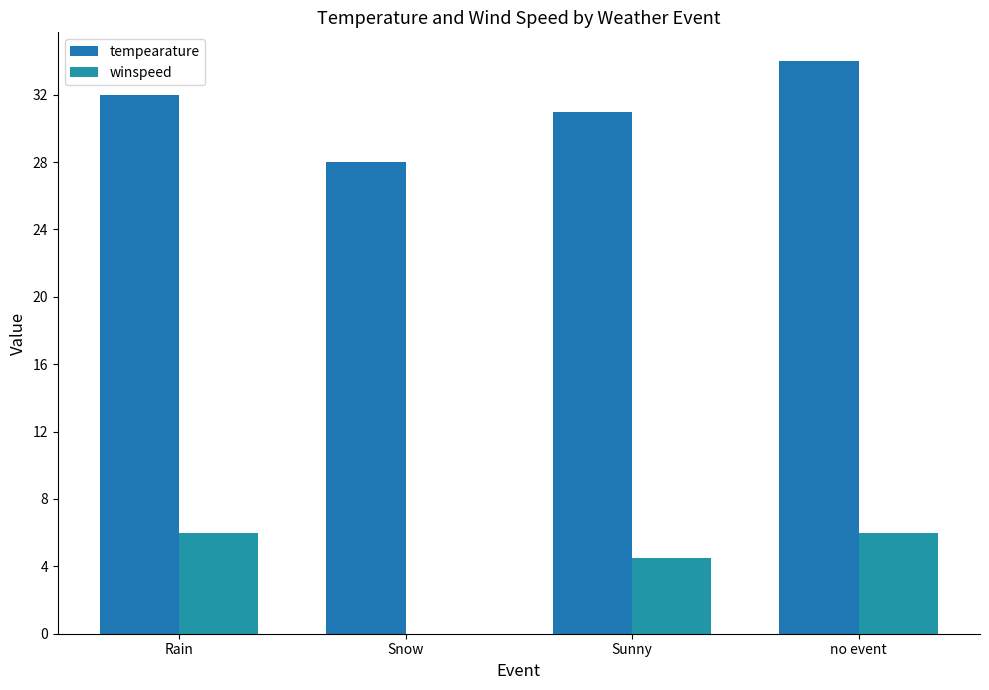

What is the average value of the winspeed series?

4.1